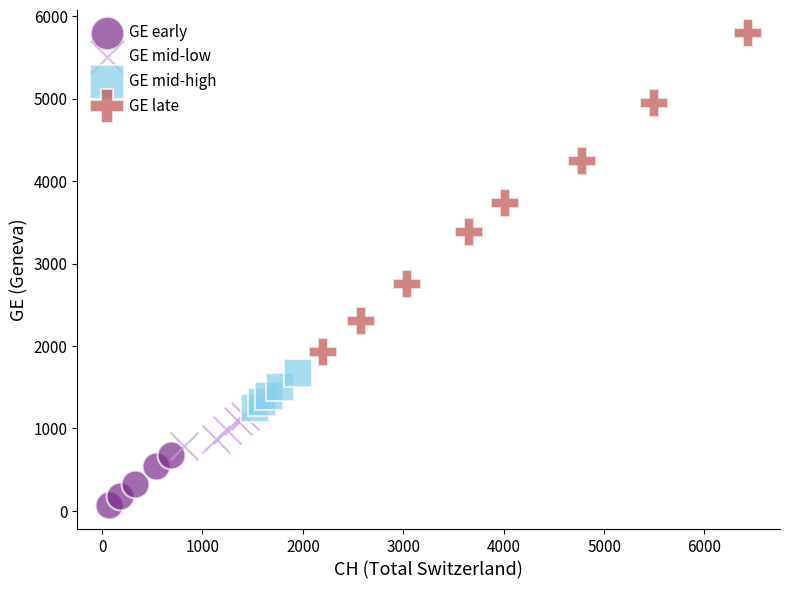

Which series contains the highest Y value?

GE late